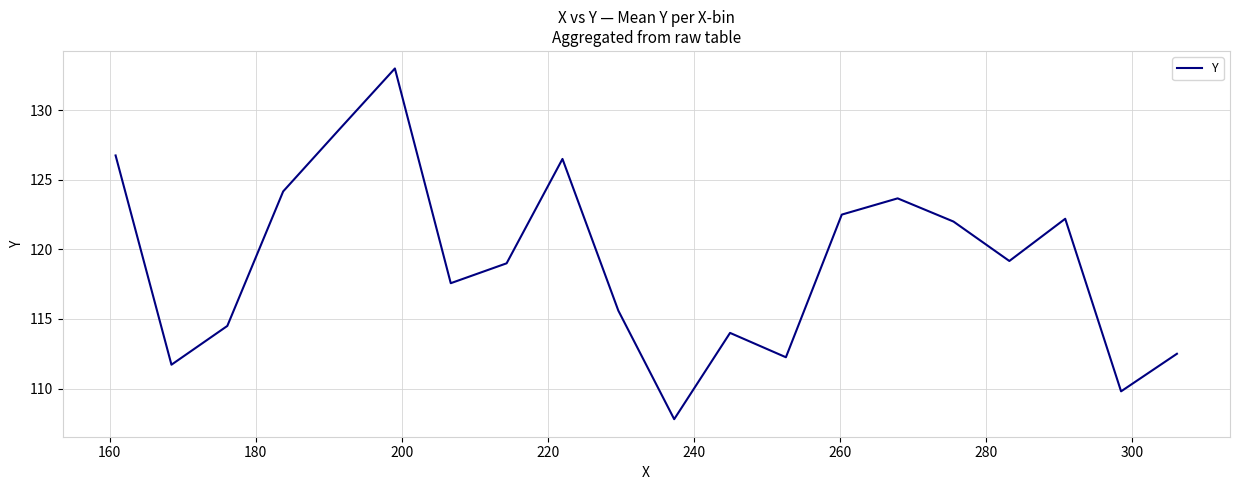

How many interior local peaks (higher than both neighbors) does the data have?

5